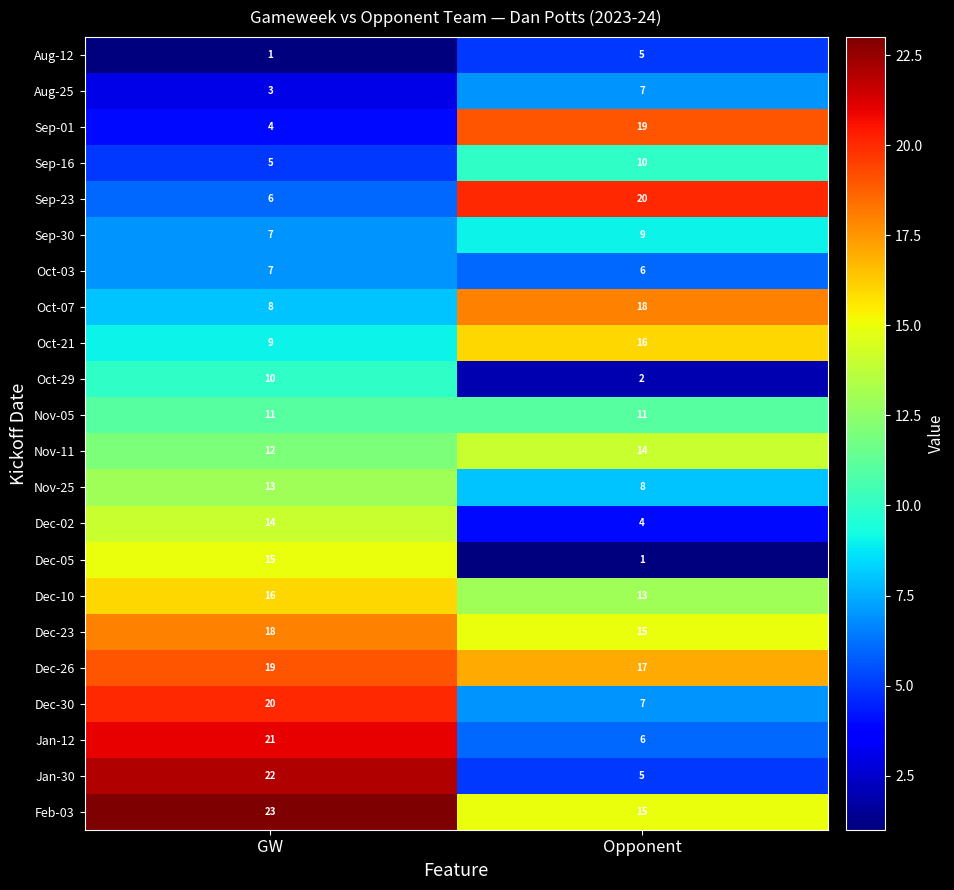

What is the approximate value of Sep-30 at Opponent?

9